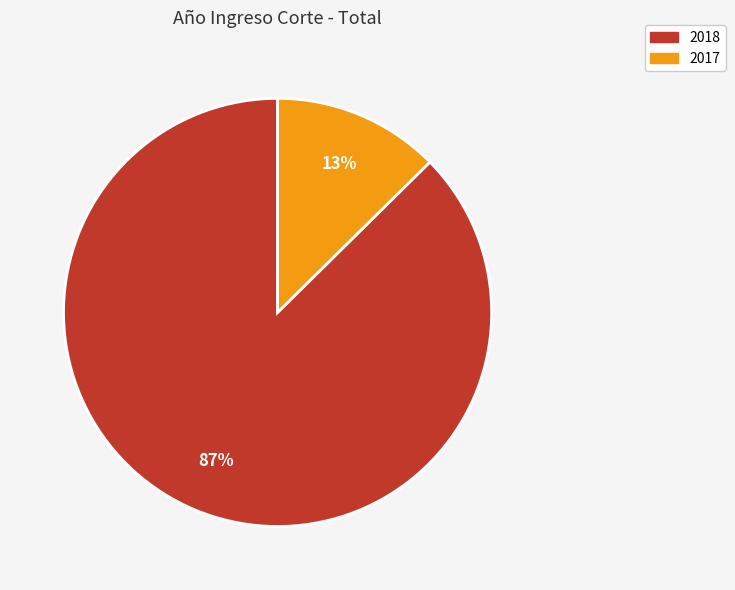

To the nearest percent, what is the combined percentage of 2018 and 2017?

100%